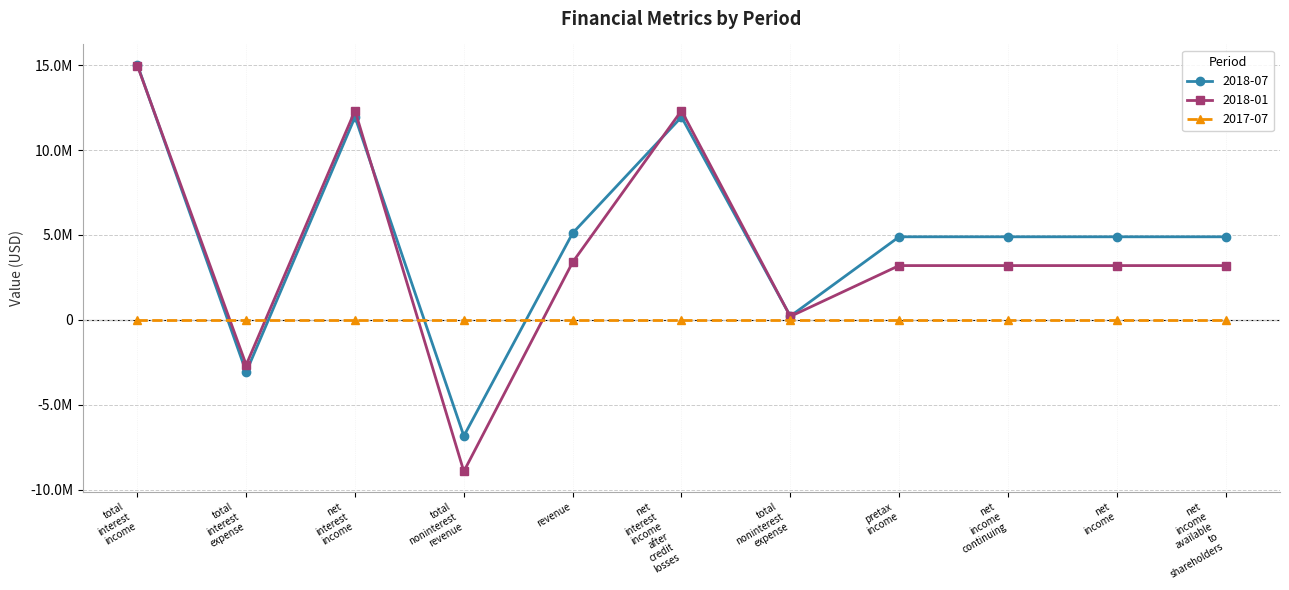

What are all the series names shown in the legend?

2018-07, 2018-01, 2017-07